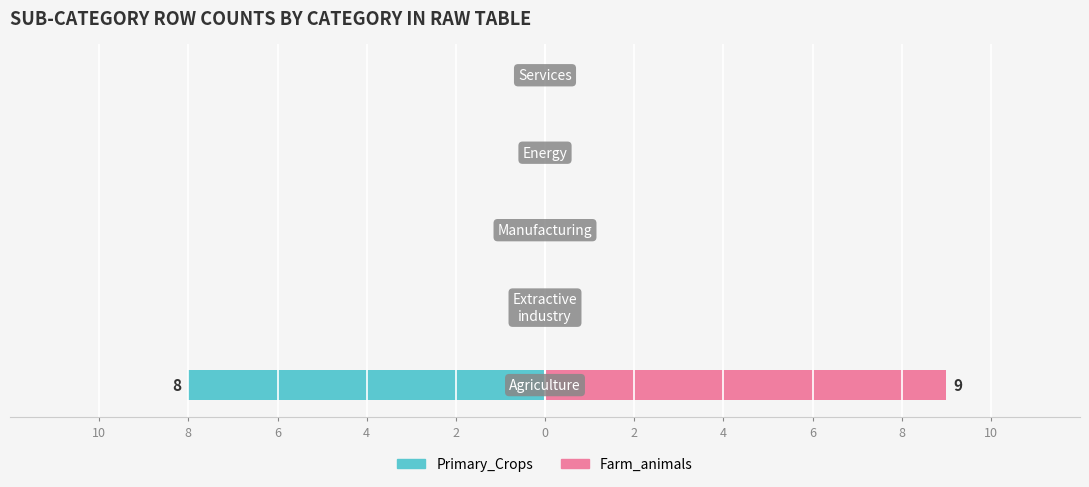

Which series has the widest spread of values?

Farm_animals